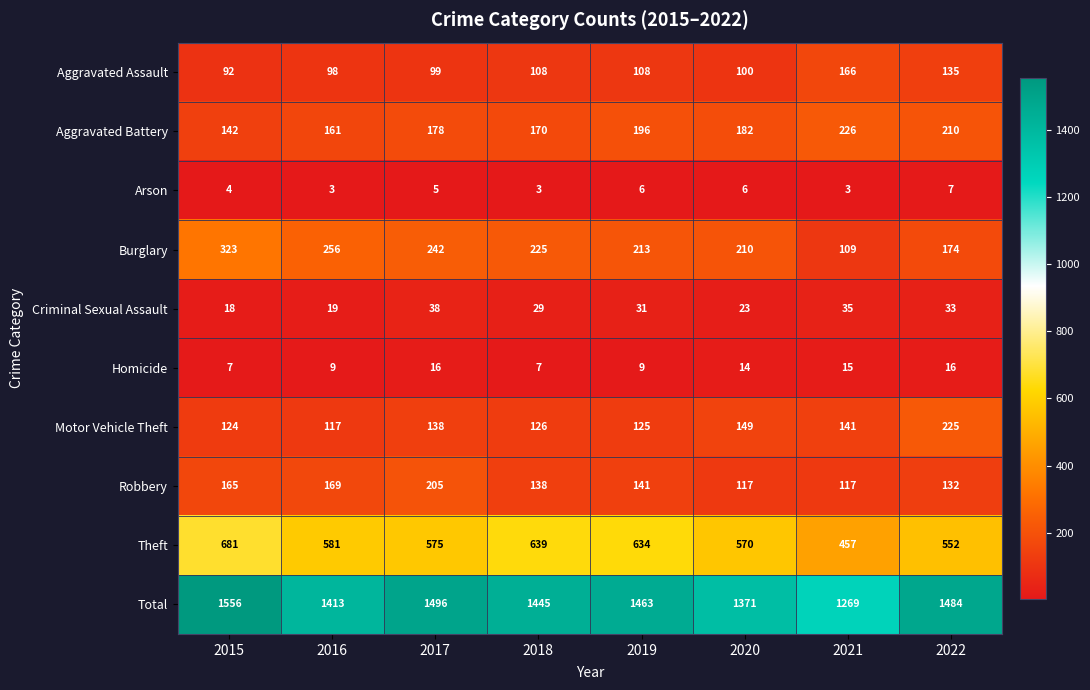

Rank the categories by Aggravated Battery value from lowest to highest.

2015, 2016, 2018, 2017, 2020, 2019, 2022, 2021